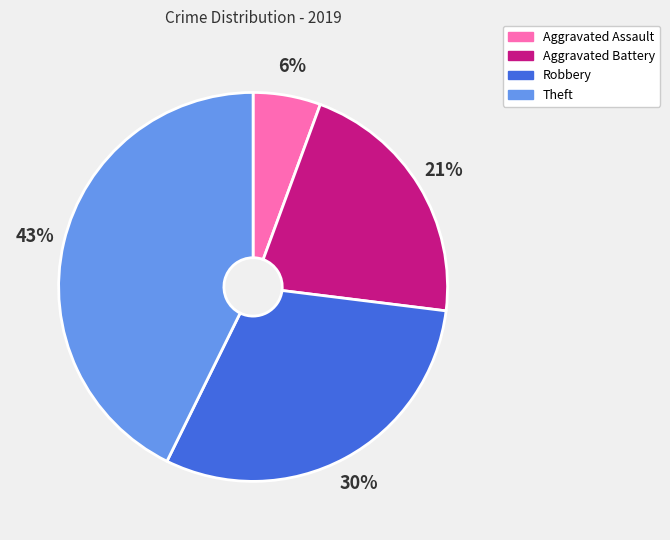

To the nearest percent, what percentage of the pie is Aggravated Battery?

21%